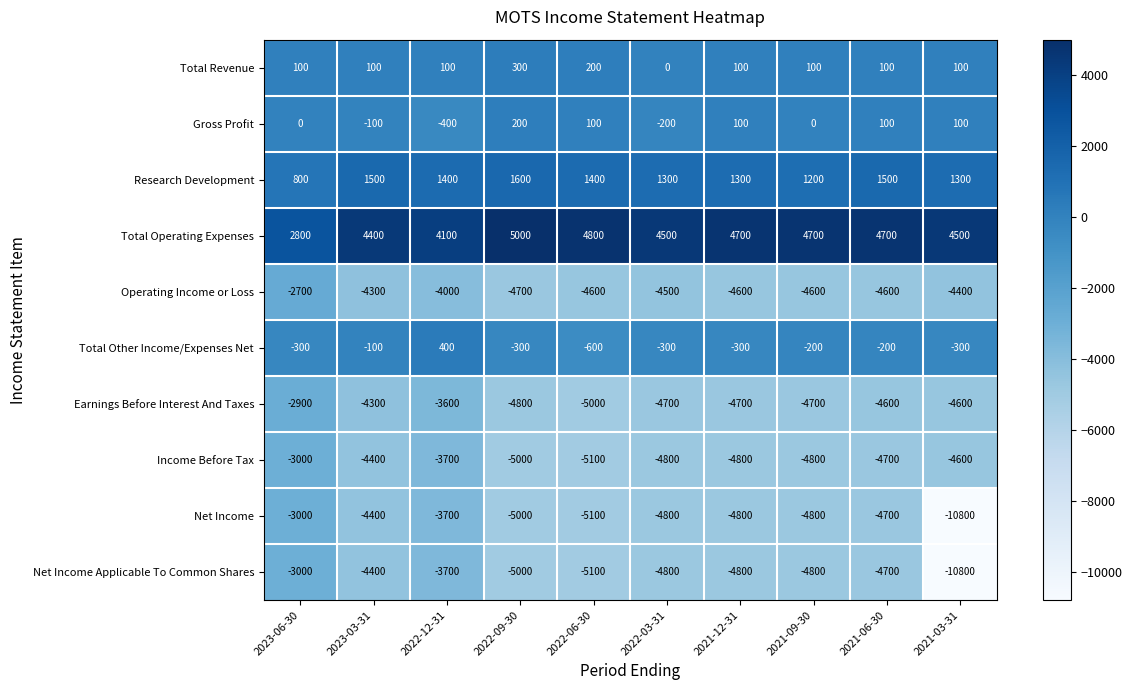

Which series has the largest total across all categories?

Total Operating Expenses